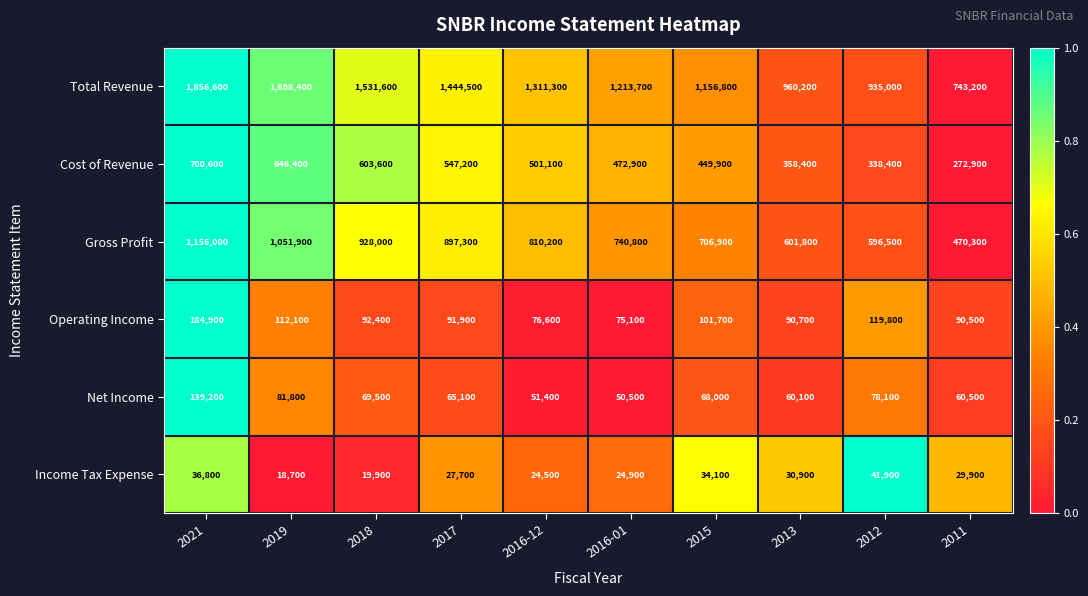

What is the sum of the Cost of Revenue values at 2019 and 2011?

919300